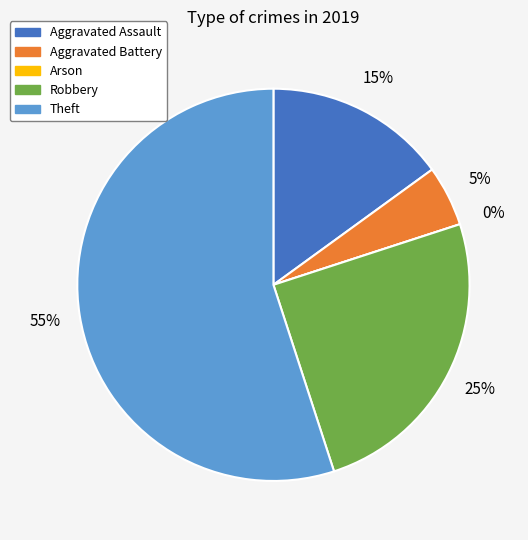

Is it true that Arson is 1% of the pie?

False